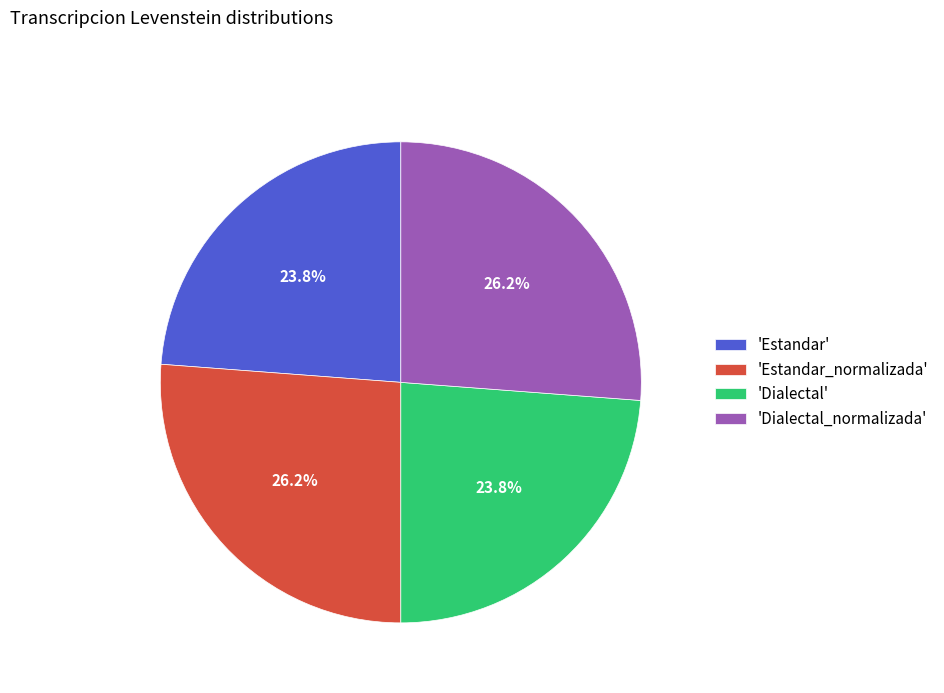

How many slices are in this pie chart?

4